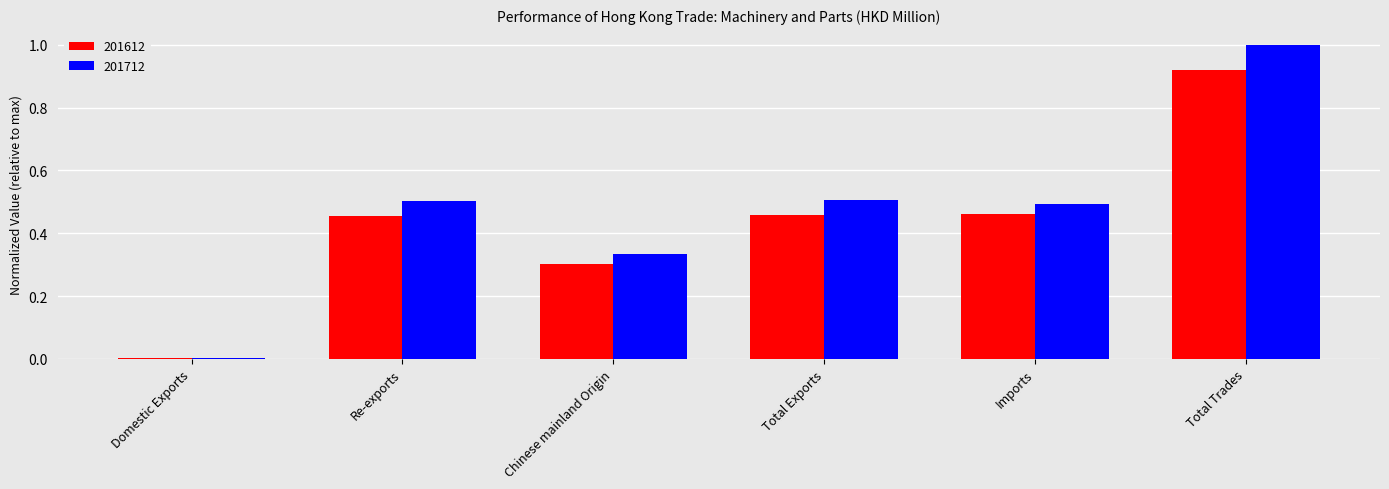

Read the 201712 value at Total Trades.

1.0